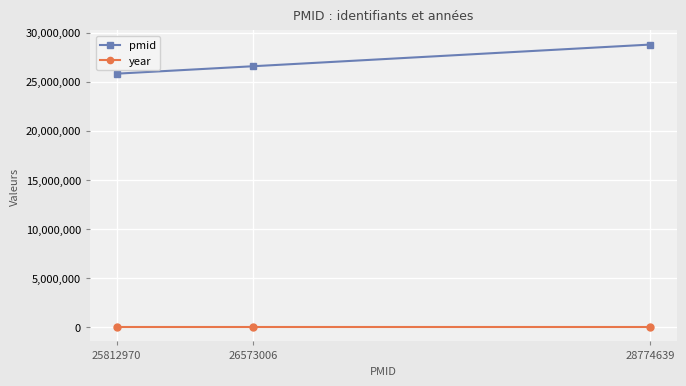

What is the difference between the highest and lowest values at 26573006?

26570990